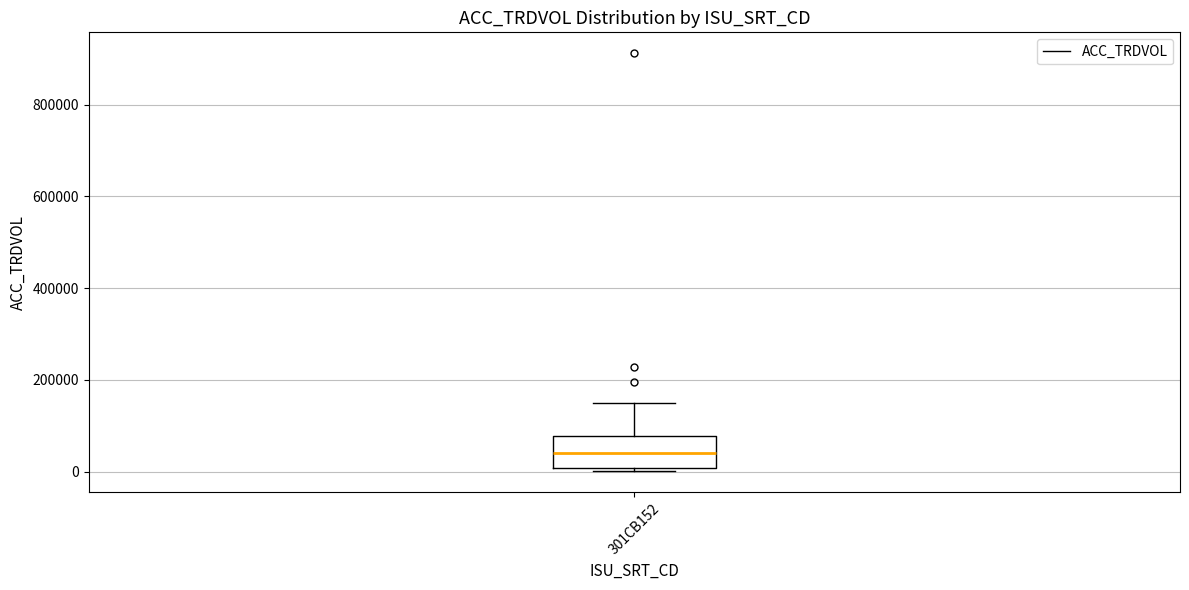

Where does the upper whisker of the box for 301CB152 end on the y-axis? The values are not printed on the chart, so give them approximately, as read against the axis.

140000